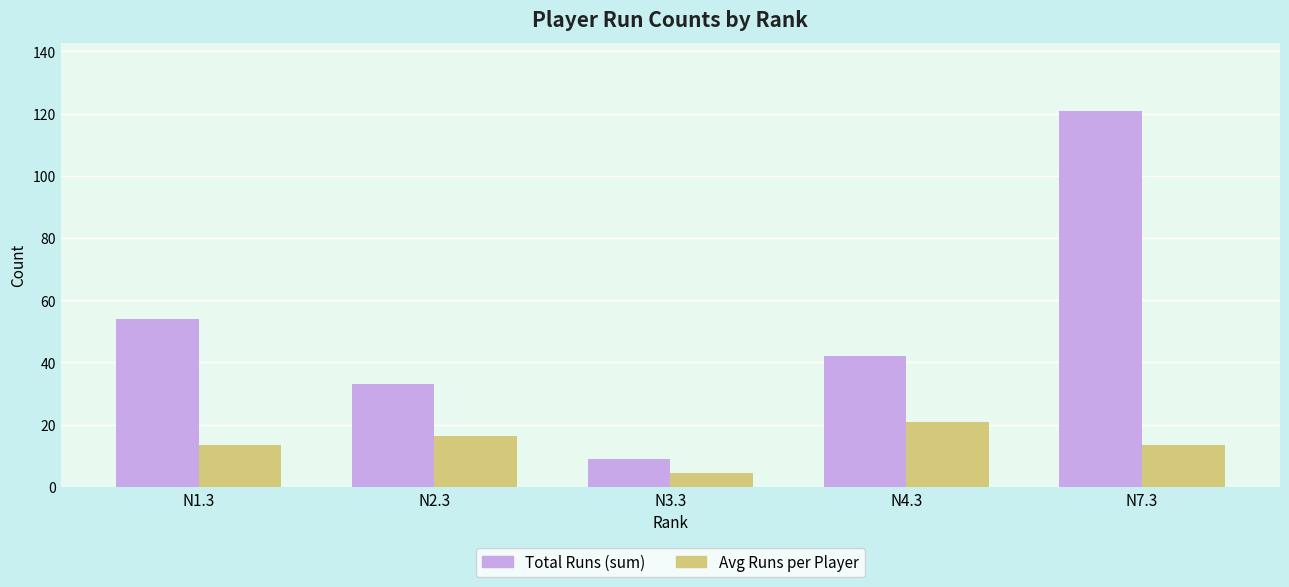

List the series in order of their overall mean, lowest first.

Avg Runs per Player, Total Runs (sum)